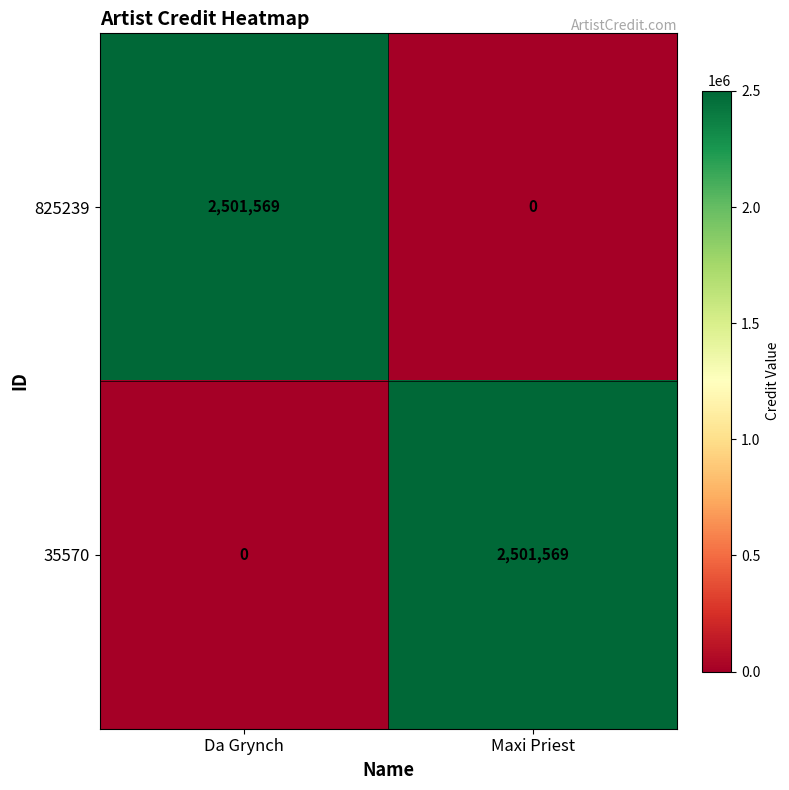

Reading left to right, extract all data points from this chart.

825239: Da Grynch=2501569	Maxi Priest=0
35570: Da Grynch=0	Maxi Priest=2501569